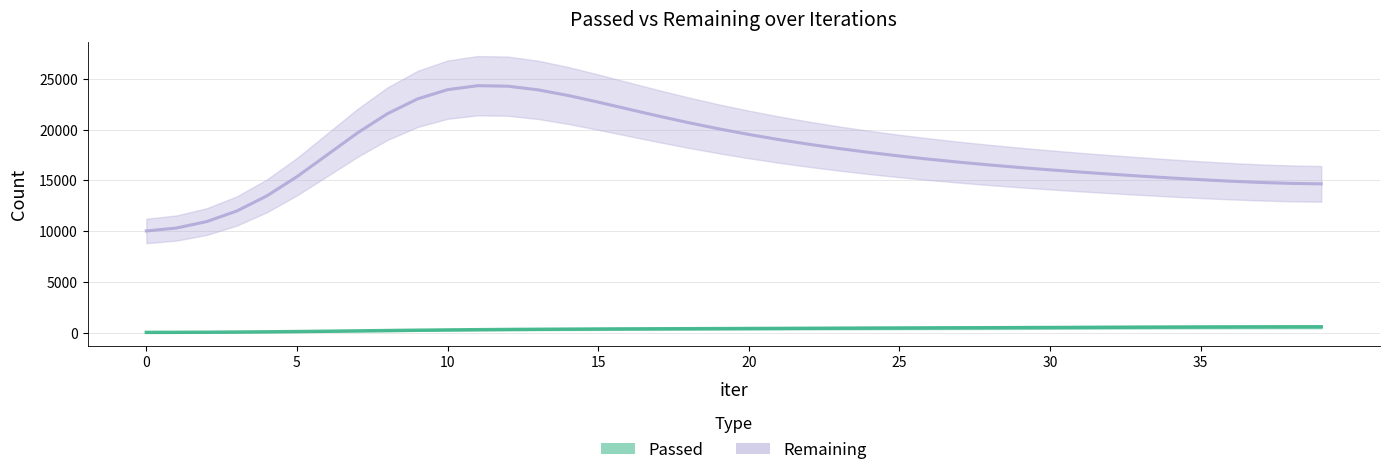

How many values exceed 413?

20